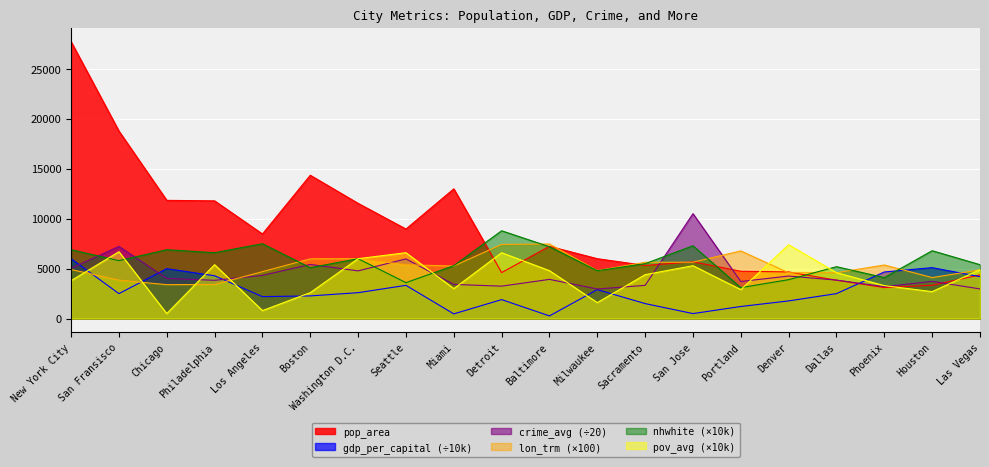

What is the difference between the maximum and minimum values in the gdp_per_capital series?

5733.0